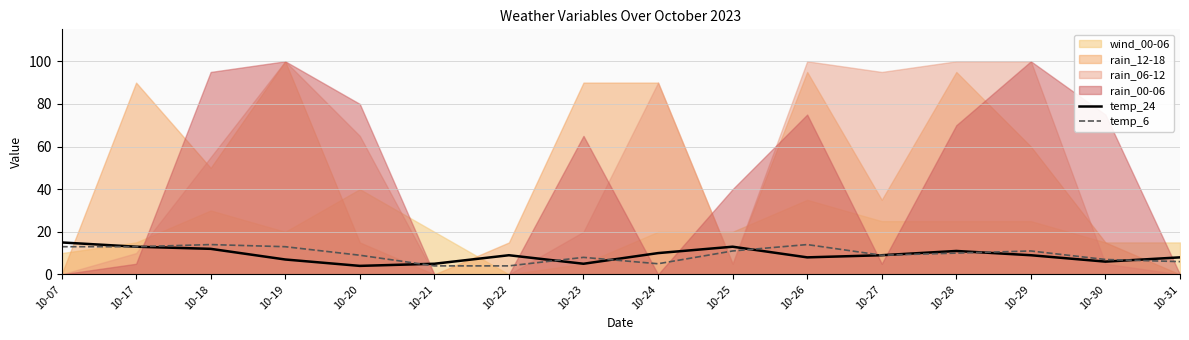

True or false: temp_24 has a value of 5 at 10-23.

True